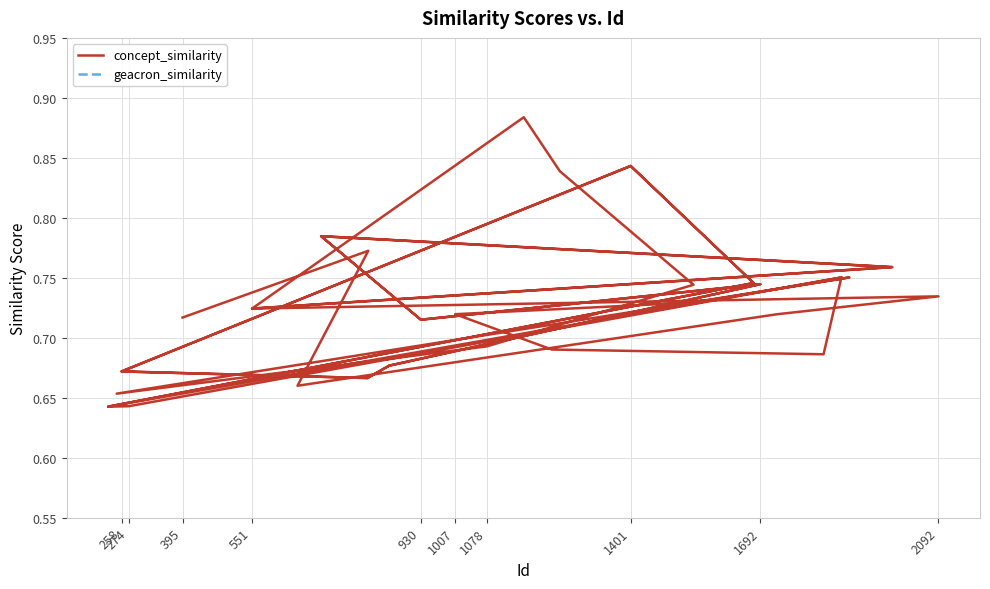

True or false: concept_similarity and geacron_similarity intersect in this chart.

False